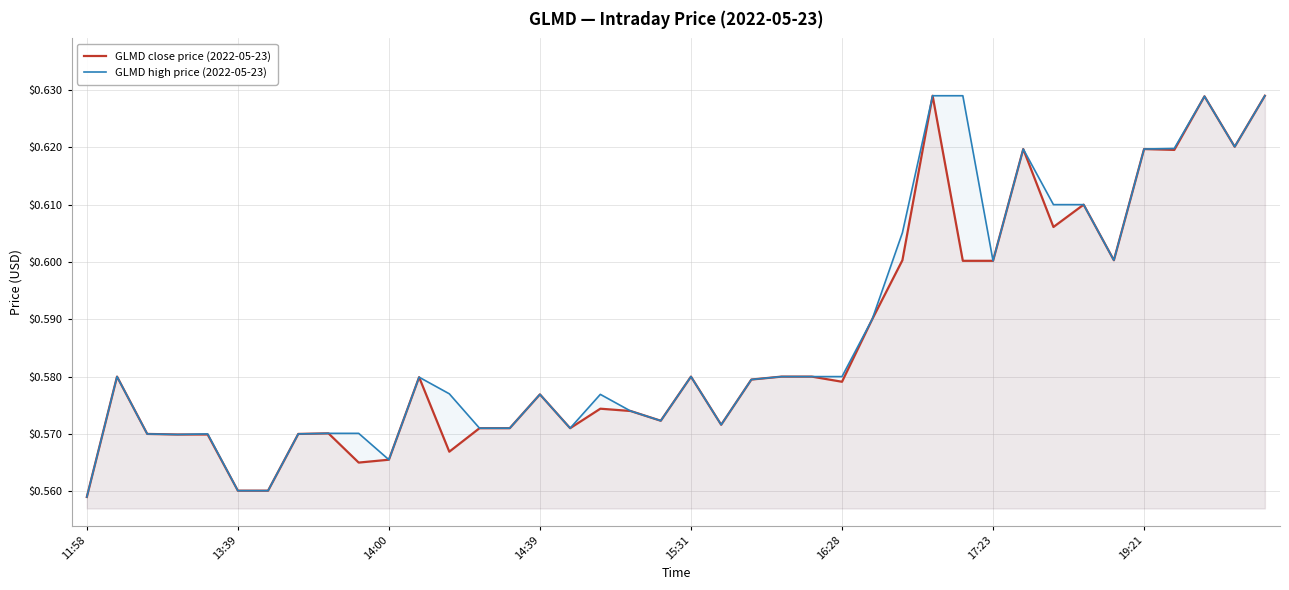

True or false: GLMD high price (2022-05-23) and GLMD close price (2022-05-23) cross at least once.

False